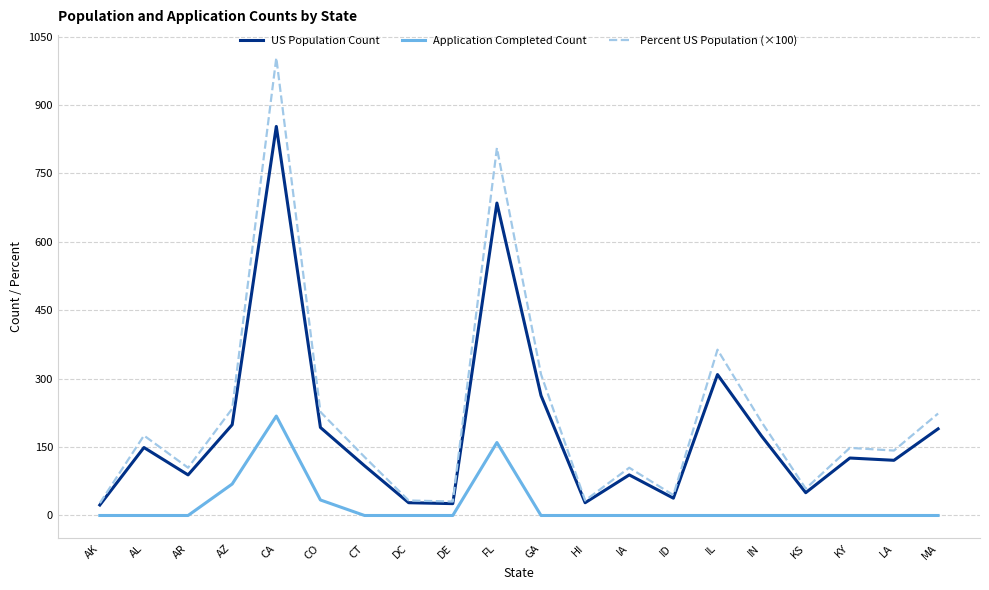

At which category does the chart reach its peak across all series?

CA